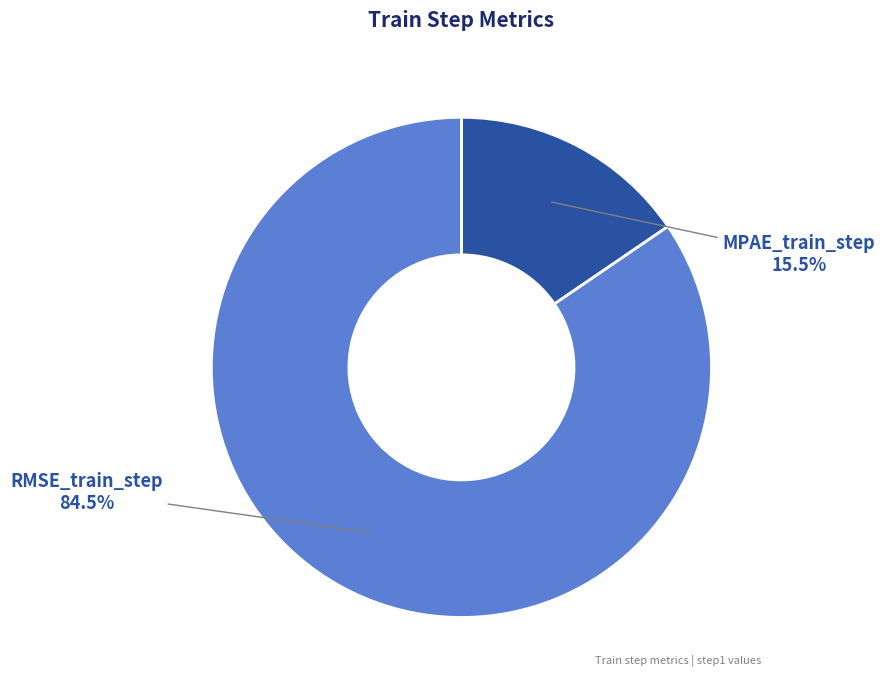

Combined, what portion of the pie is RMSE_train_step and MPAE_train_step?

100.0%